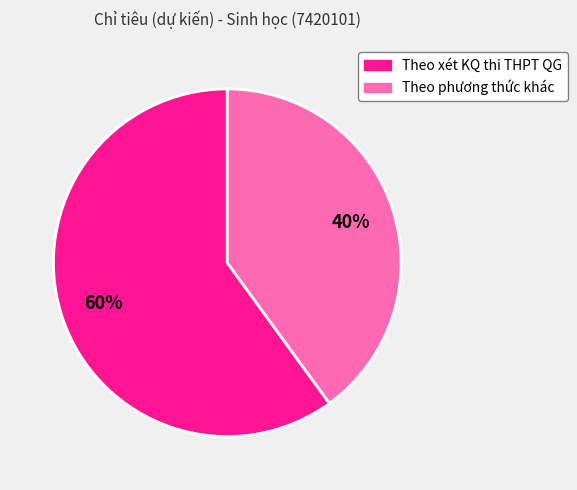

Combined, do Theo xét KQ thi THPT QG and Theo phương thức khác account for over 50%?

Yes